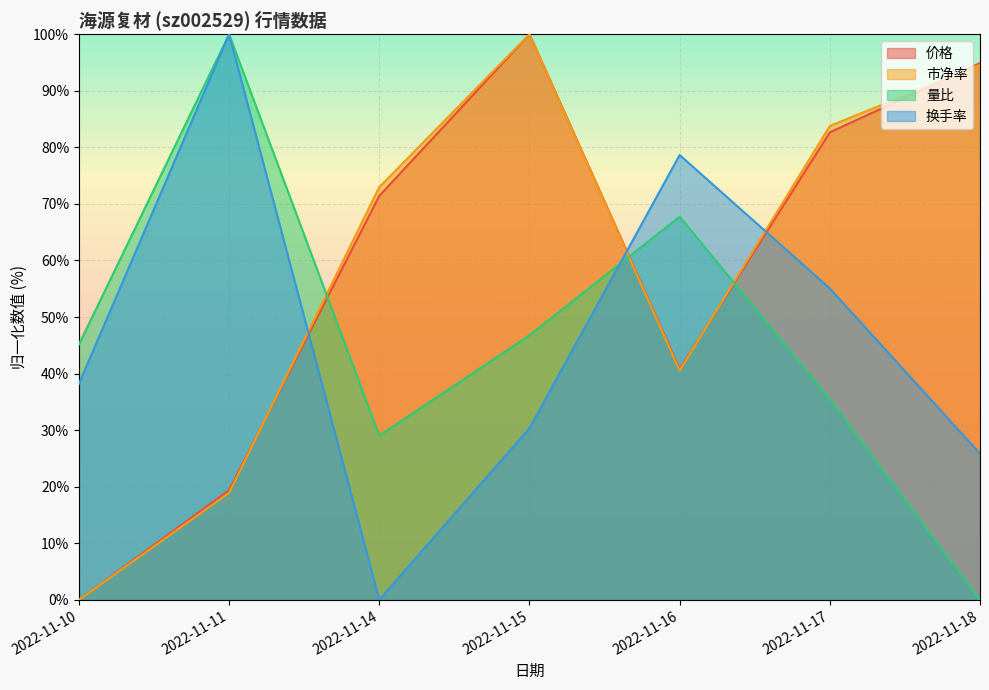

What is the sum of all 量比 values?

324.2